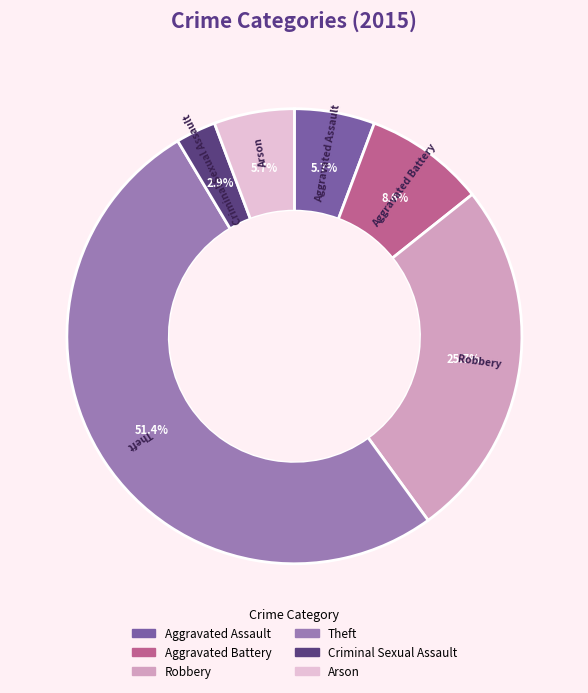

Count the number of slices in the pie.

6